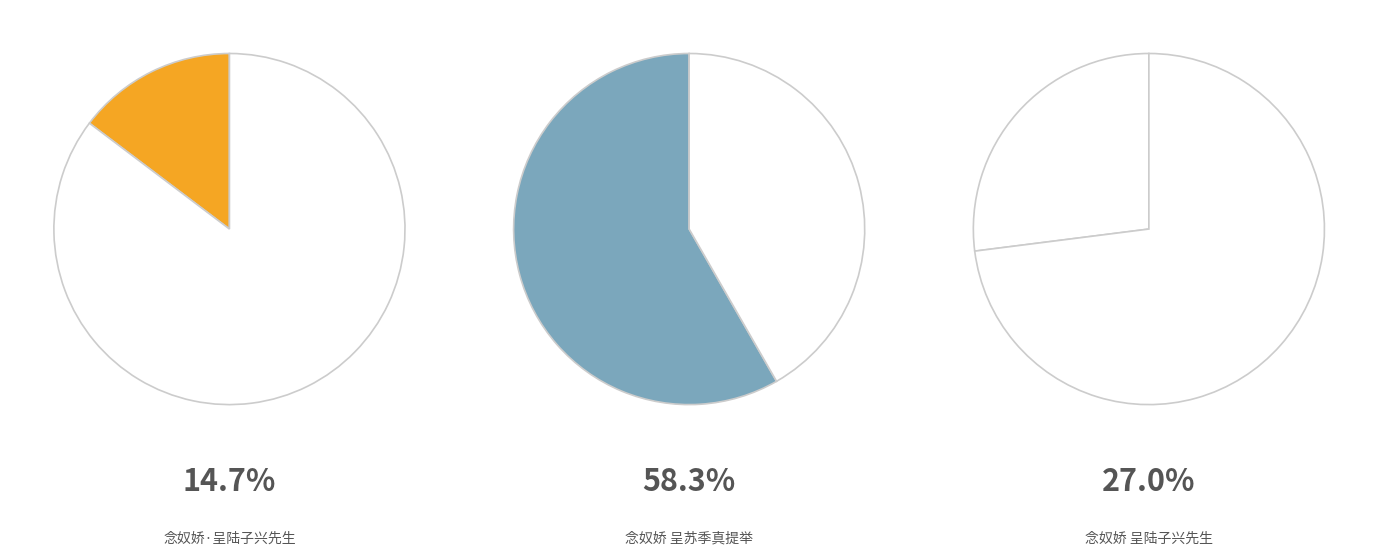

How many slices are in this pie chart?

3